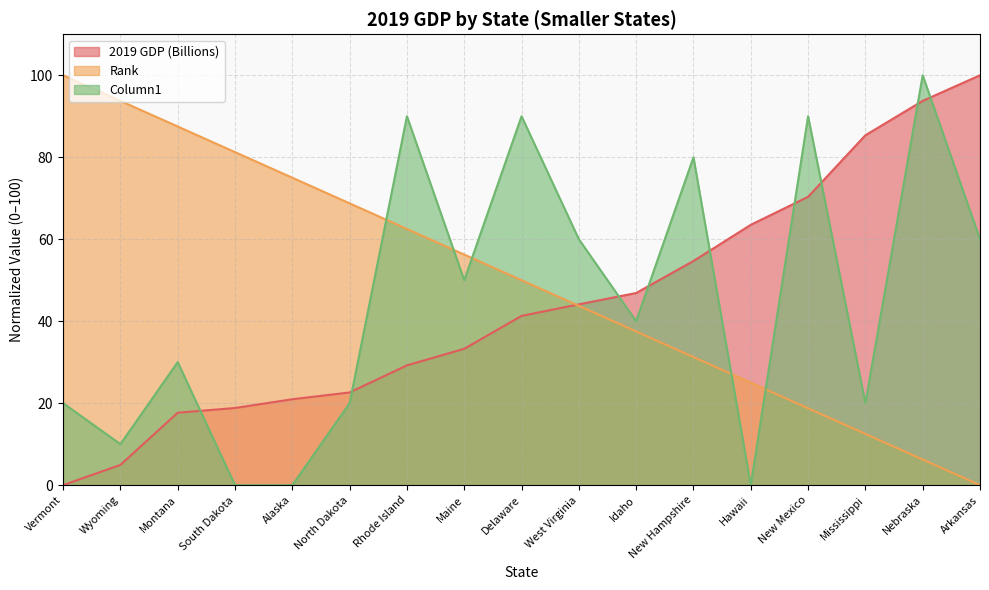

What is the label of the 14th point from the left?

New Mexico